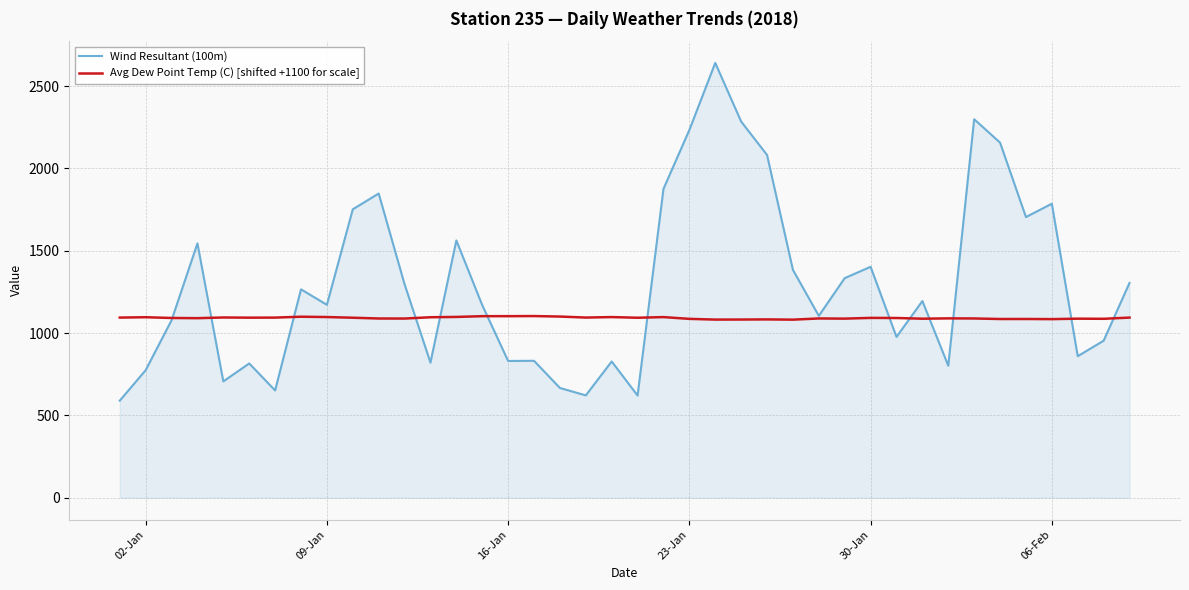

What is the maximum value for Wind Resultant (100m)?

2641.0